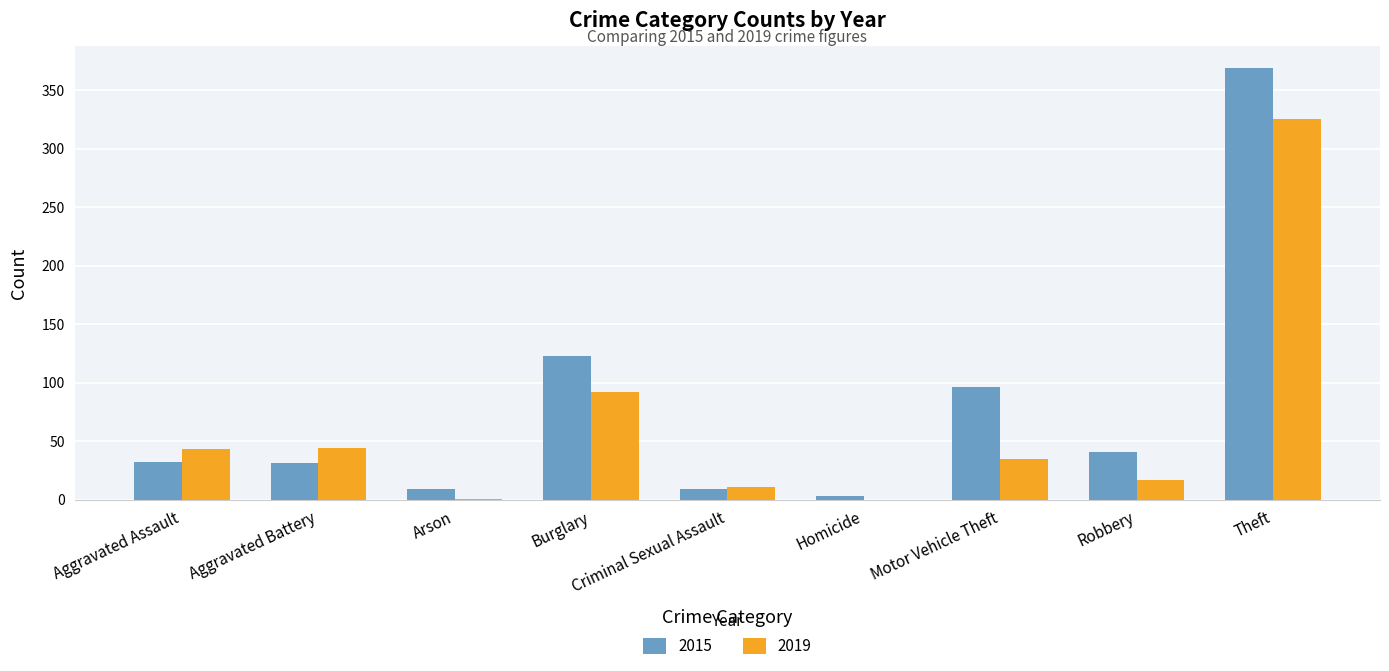

Which category has the highest value in the 2019 series?

Theft